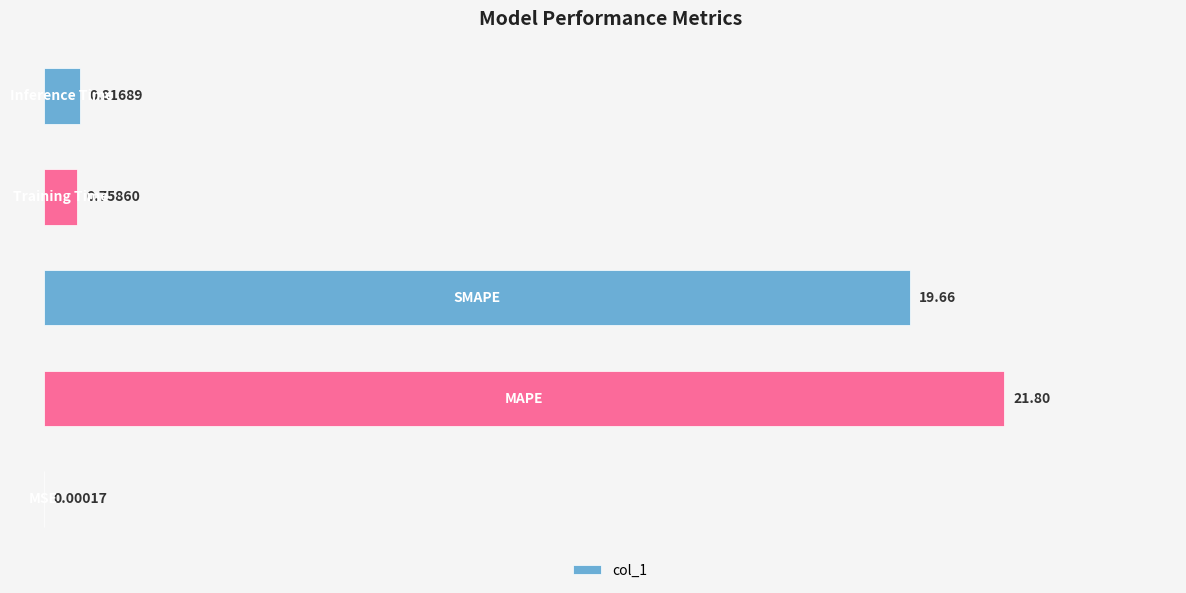

Where is the data nearest to the value 10?

Inference Time